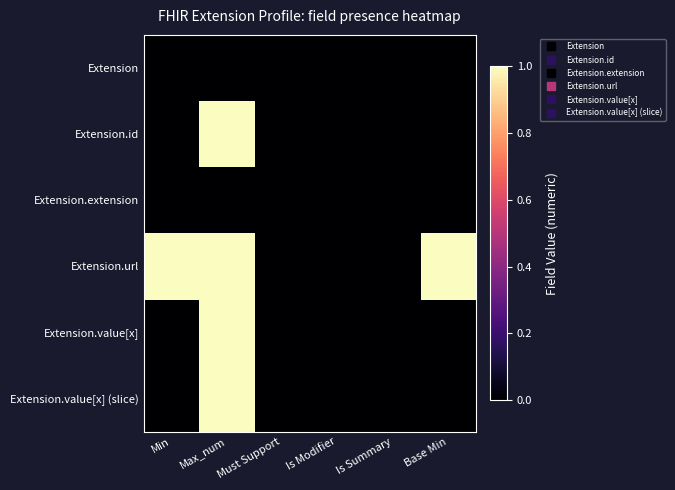

Reading left to right, extract all data points from this chart.

Extension: Min=0	Max_num=0	Must Support=0	Is Modifier=0	Is Summary=0	Base Min=0
Extension.id: Min=0	Max_num=1	Must Support=0	Is Modifier=0	Is Summary=0	Base Min=0
Extension.extension: Min=0	Max_num=0	Must Support=0	Is Modifier=0	Is Summary=0	Base Min=0
Extension.url: Min=1	Max_num=1	Must Support=0	Is Modifier=0	Is Summary=0	Base Min=1
Extension.value[x]: Min=0	Max_num=1	Must Support=0	Is Modifier=0	Is Summary=0	Base Min=0
Extension.value[x] (slice): Min=0	Max_num=1	Must Support=0	Is Modifier=0	Is Summary=0	Base Min=0